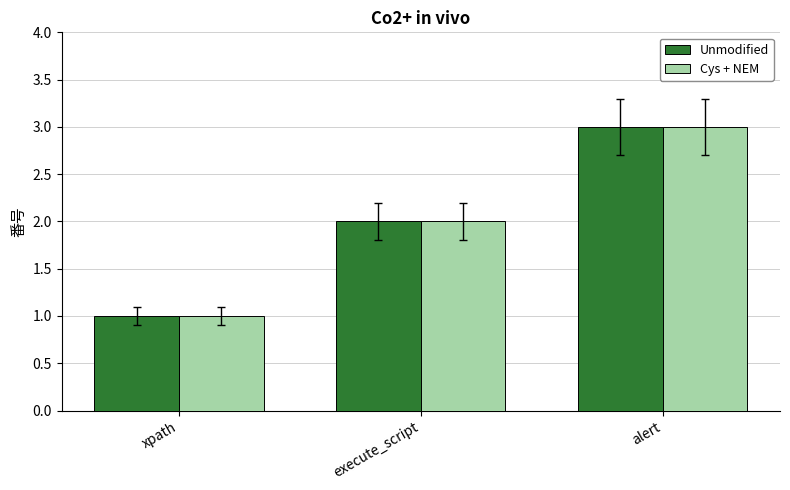

What is the total value across all series at alert?

6